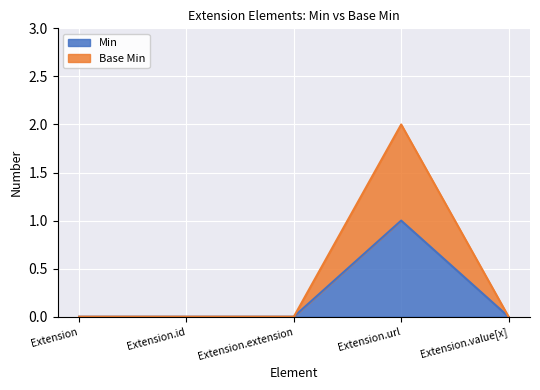

The Min series shows 1 at Extension.url. True or false?

True